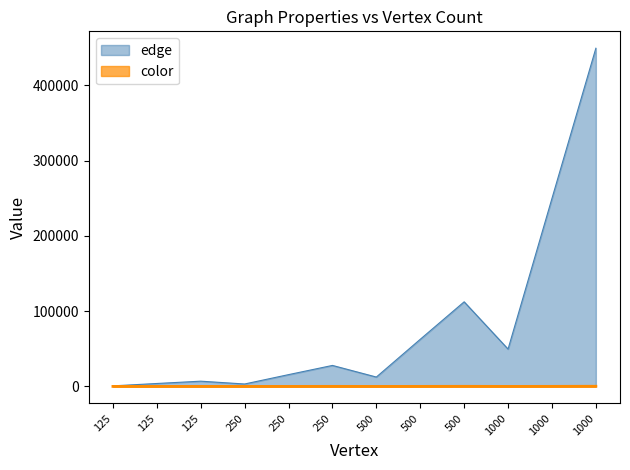

What is the value of the color point at the 10th from the left?

20